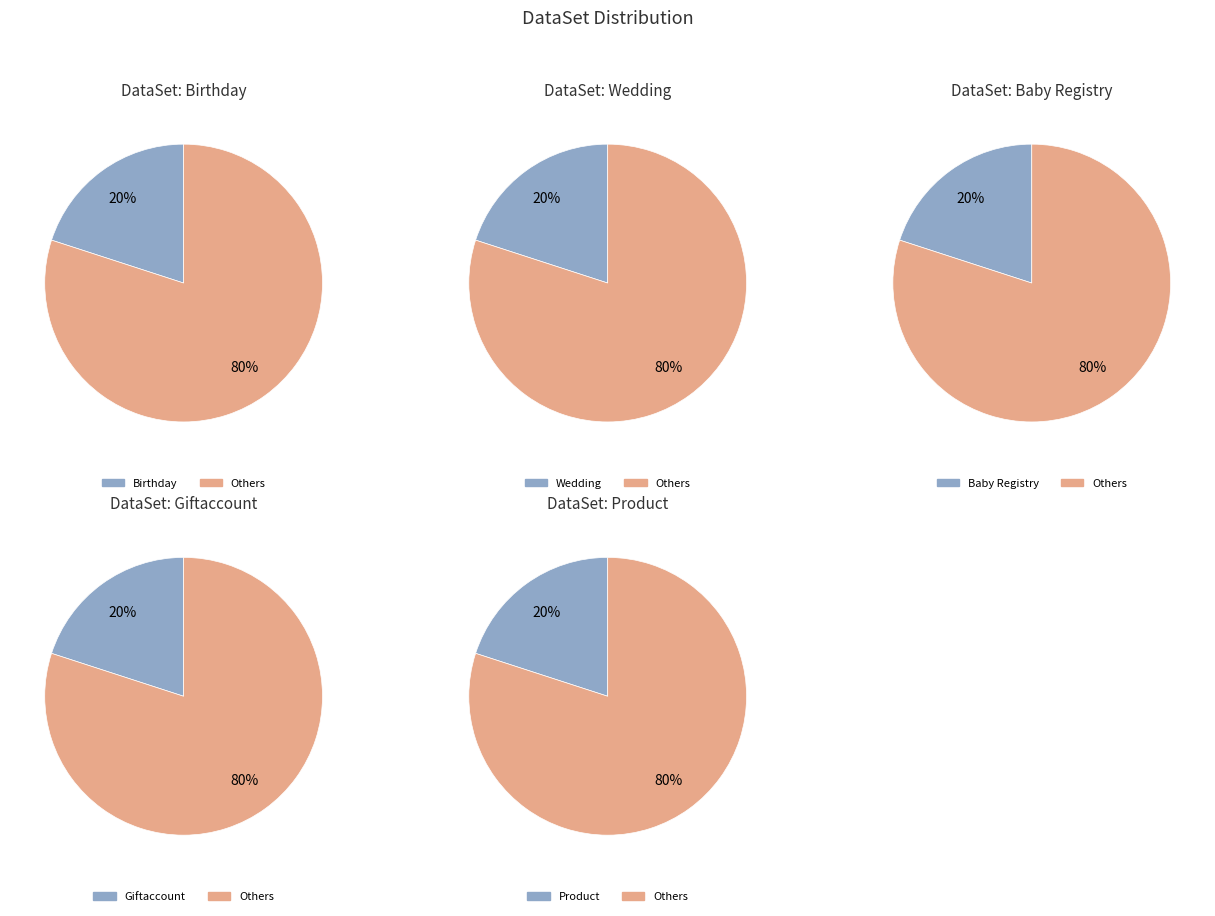

Combined, what portion of the pie is Birthday and Baby Registry?

40.0%